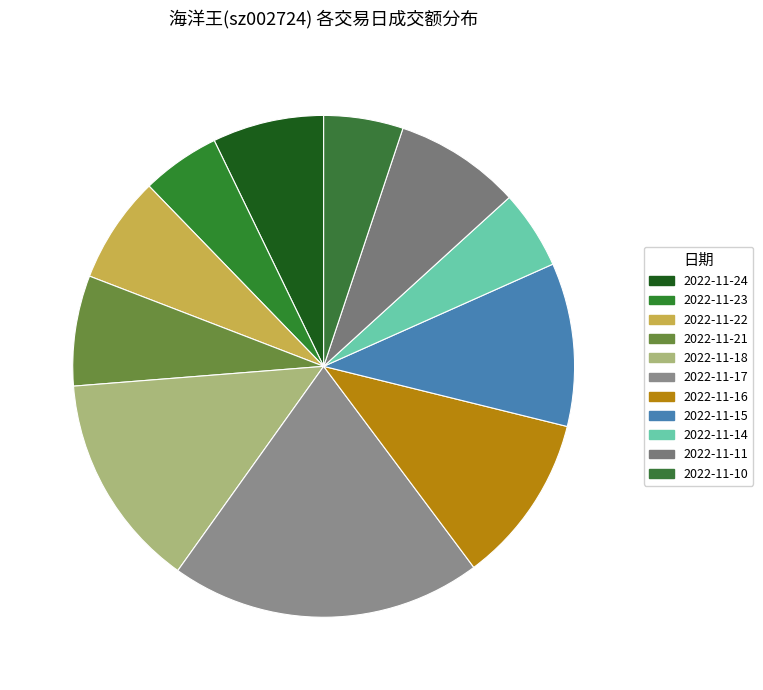

How many slices are in this pie chart?

11